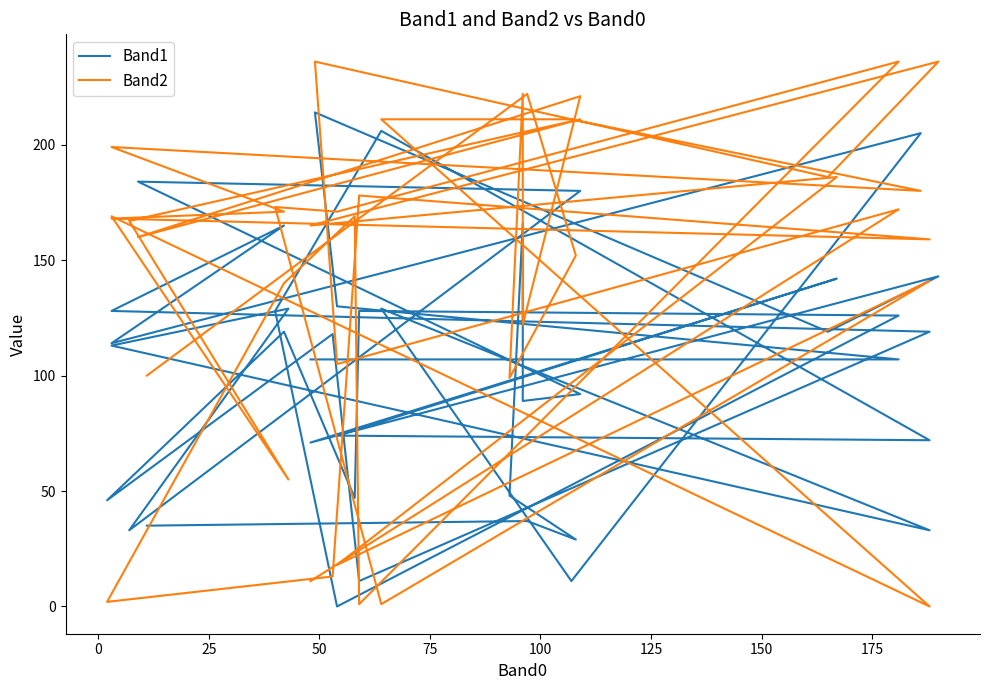

The value of Band2 at 0 is 57. True or false?

False